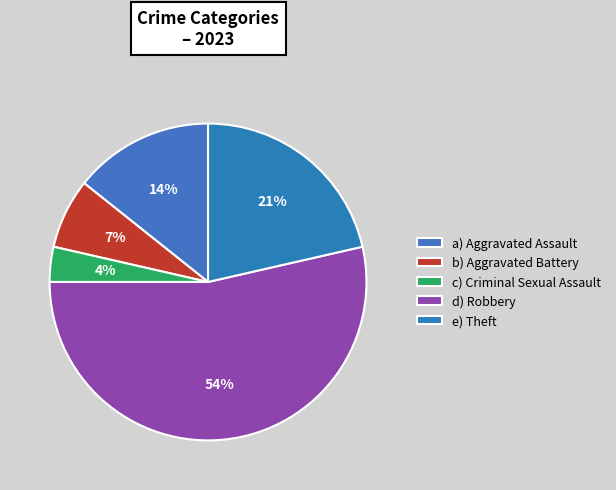

What is the largest slice in the pie chart?

d) Robbery